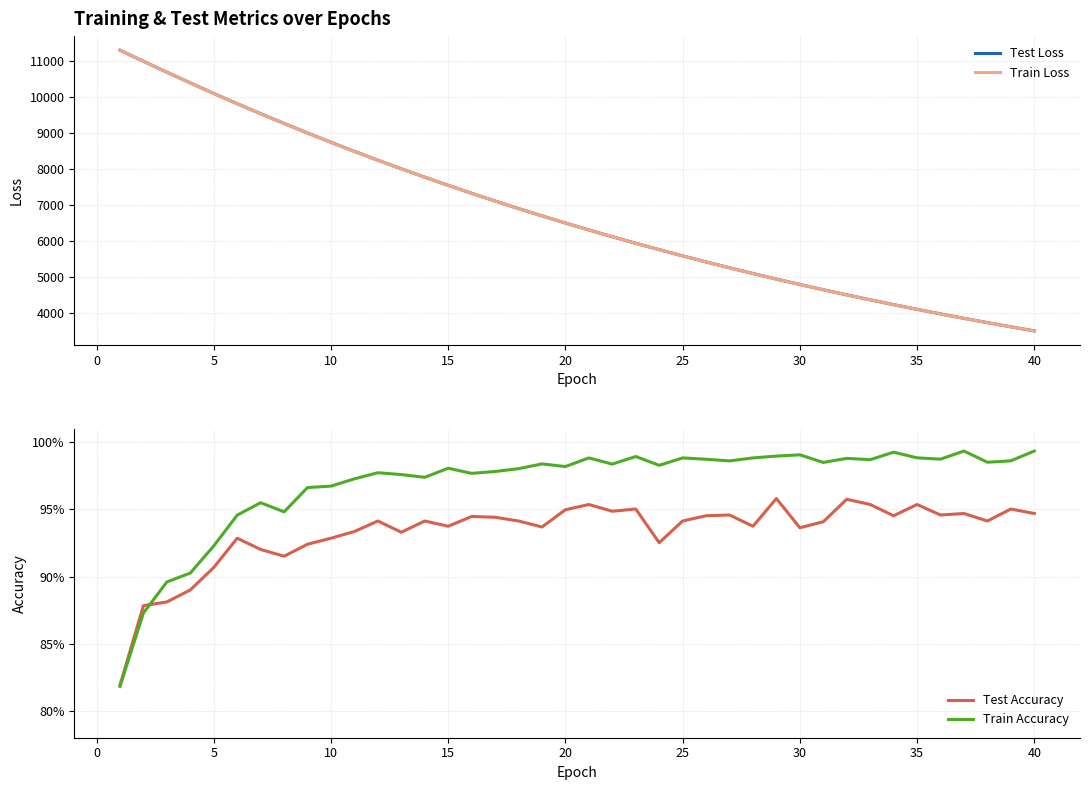

How many interior local peaks does the Train Accuracy series have?

11